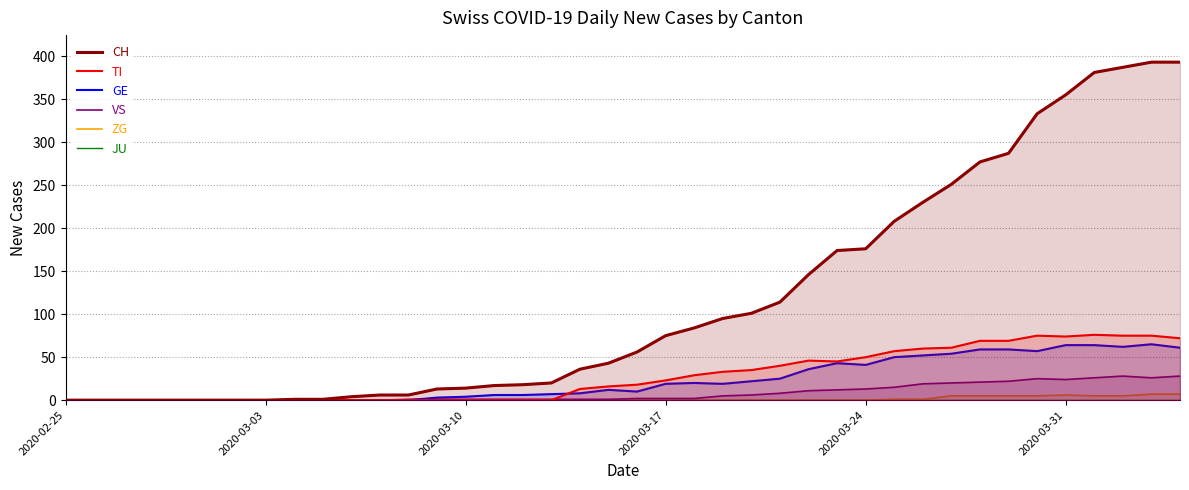

True or false: ZG and GE intersect in this chart.

False